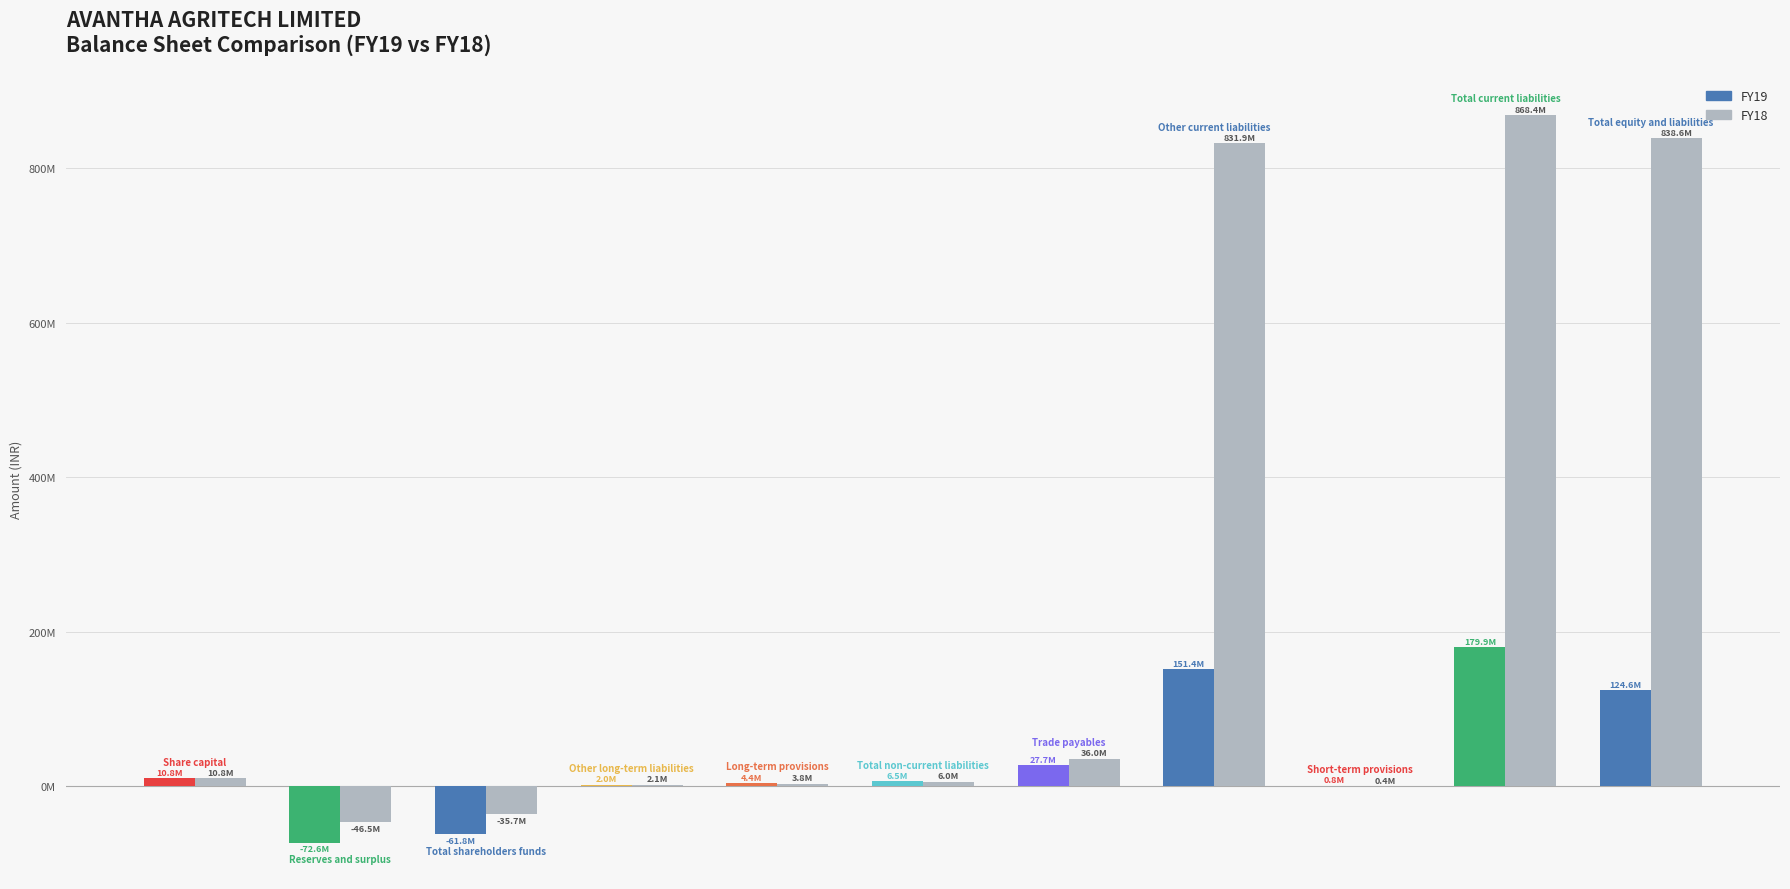

True or false: the data shows 6598473 at 4.

False